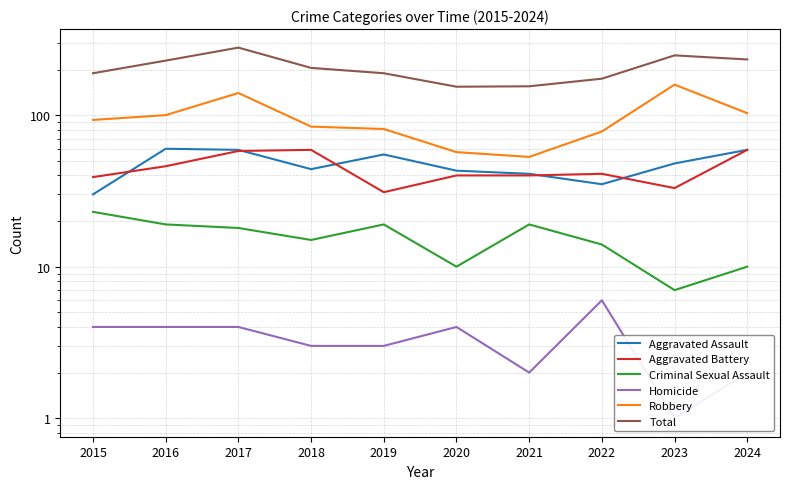

At which label does Robbery reach its minimum?

2021